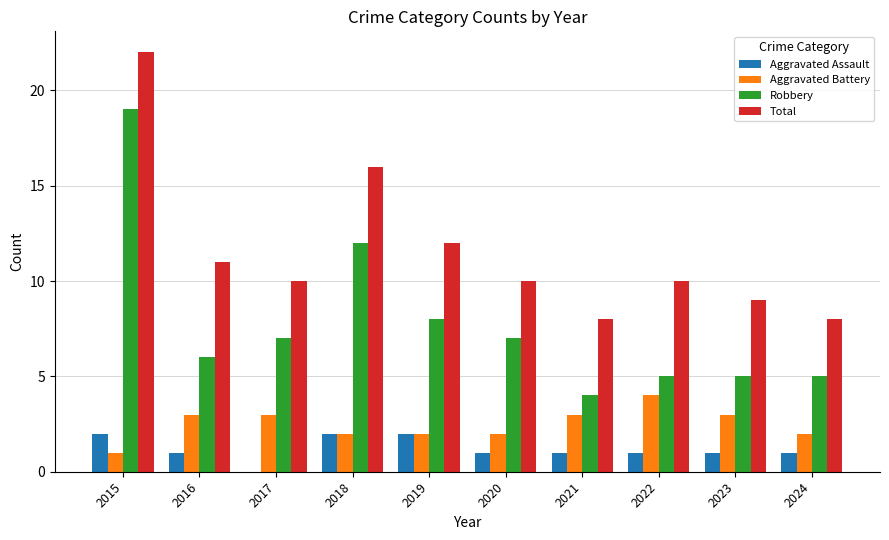

How many groups of bars are there?

10